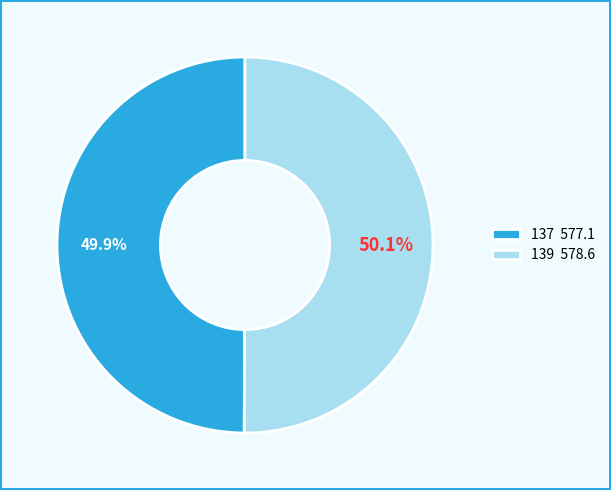

What percentage is NOT represented by 139 578.6?

49.9%